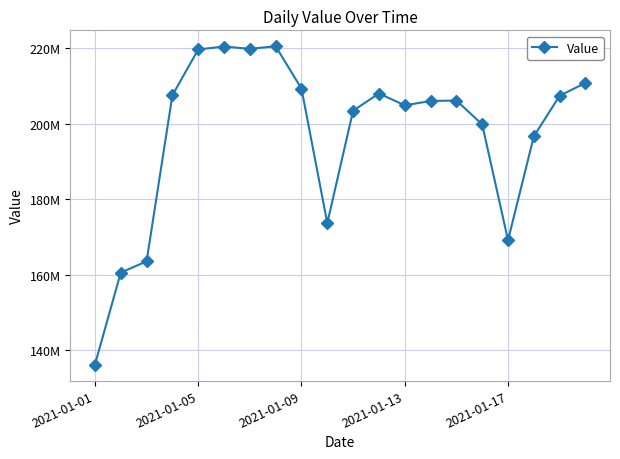

Is this an area chart (filled region under the line)?

No